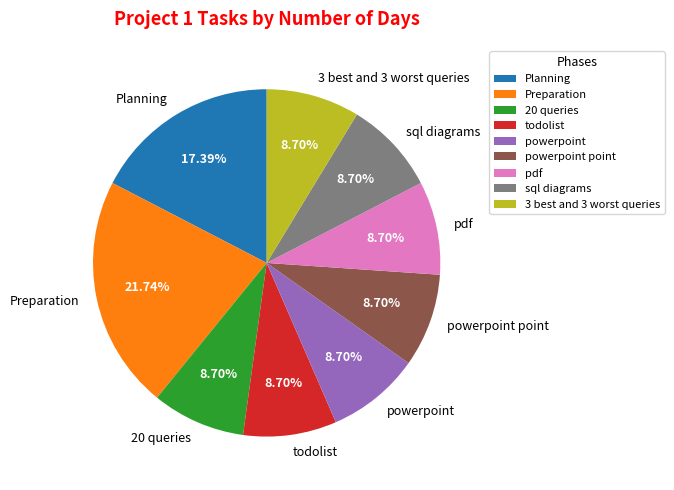

Count the number of slices in the pie.

9